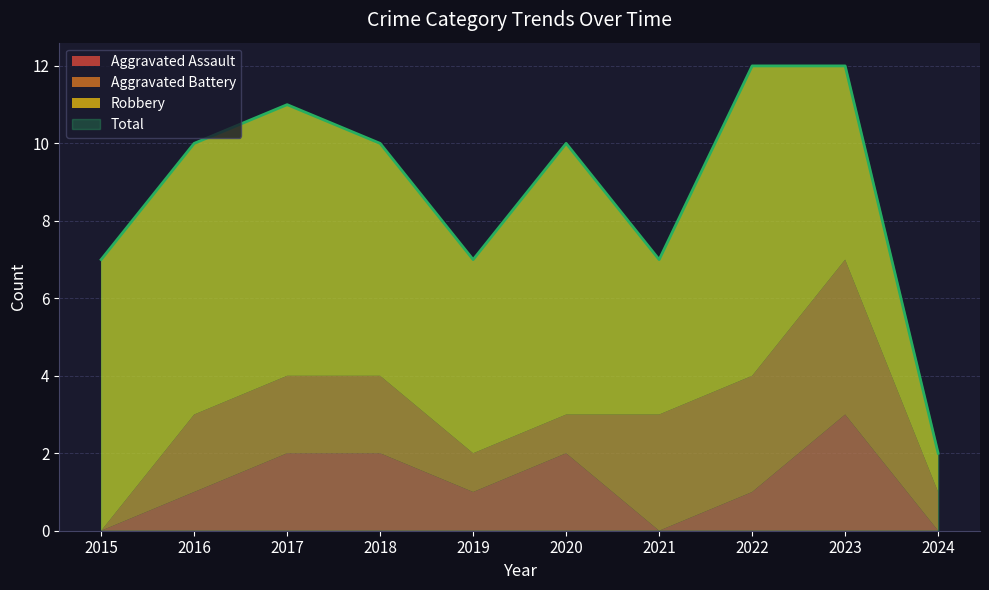

List the series in order of their peak value, highest first.

Total, Robbery, Aggravated Battery, Aggravated Assault